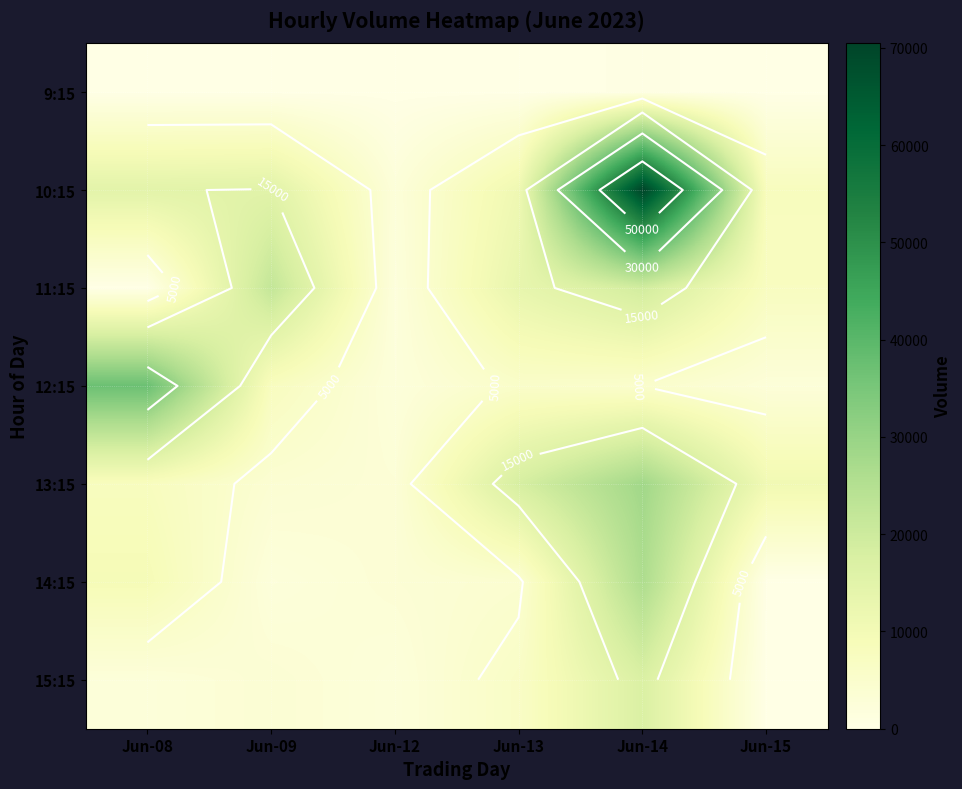

What is the sum of the 10:15 values at Jun-09 and Jun-15?

22975